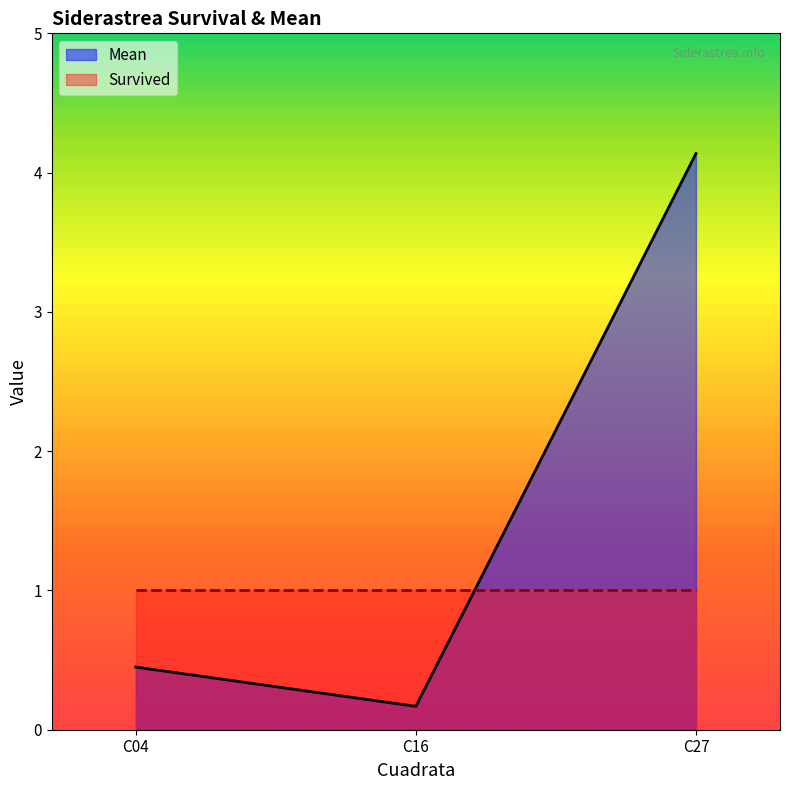

Does the chart have visible grid lines?

No